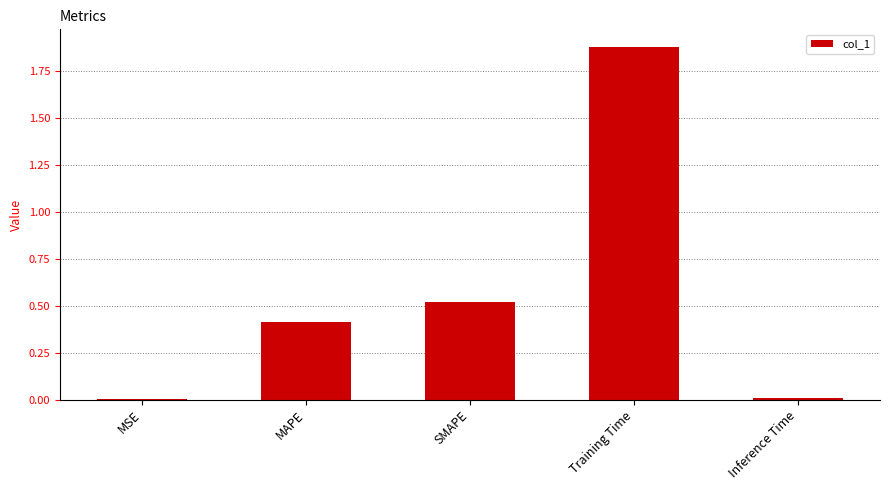

The value at Inference Time is 0.0. True or false?

True